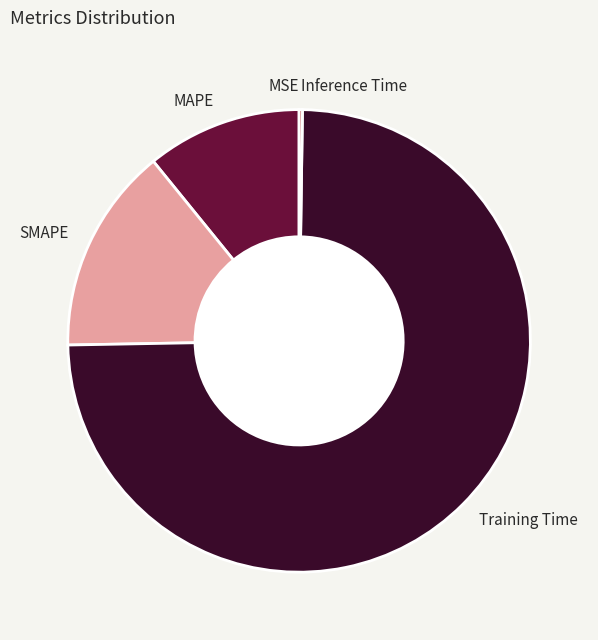

The Training Time slice represents 74% of the pie. True or false?

True